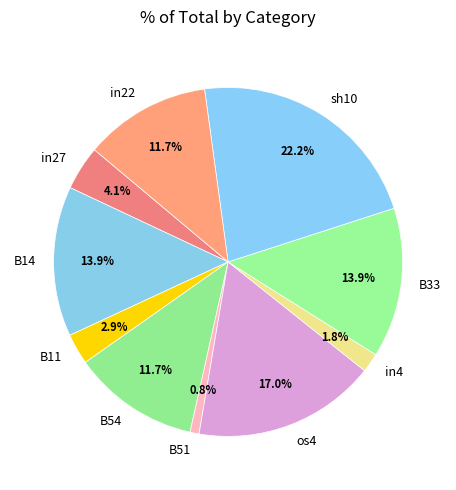

Do B14 and B33 together represent more than half of the pie?

No